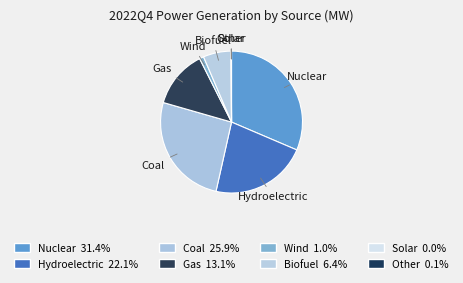

What is the largest slice in the pie chart?

Nuclear